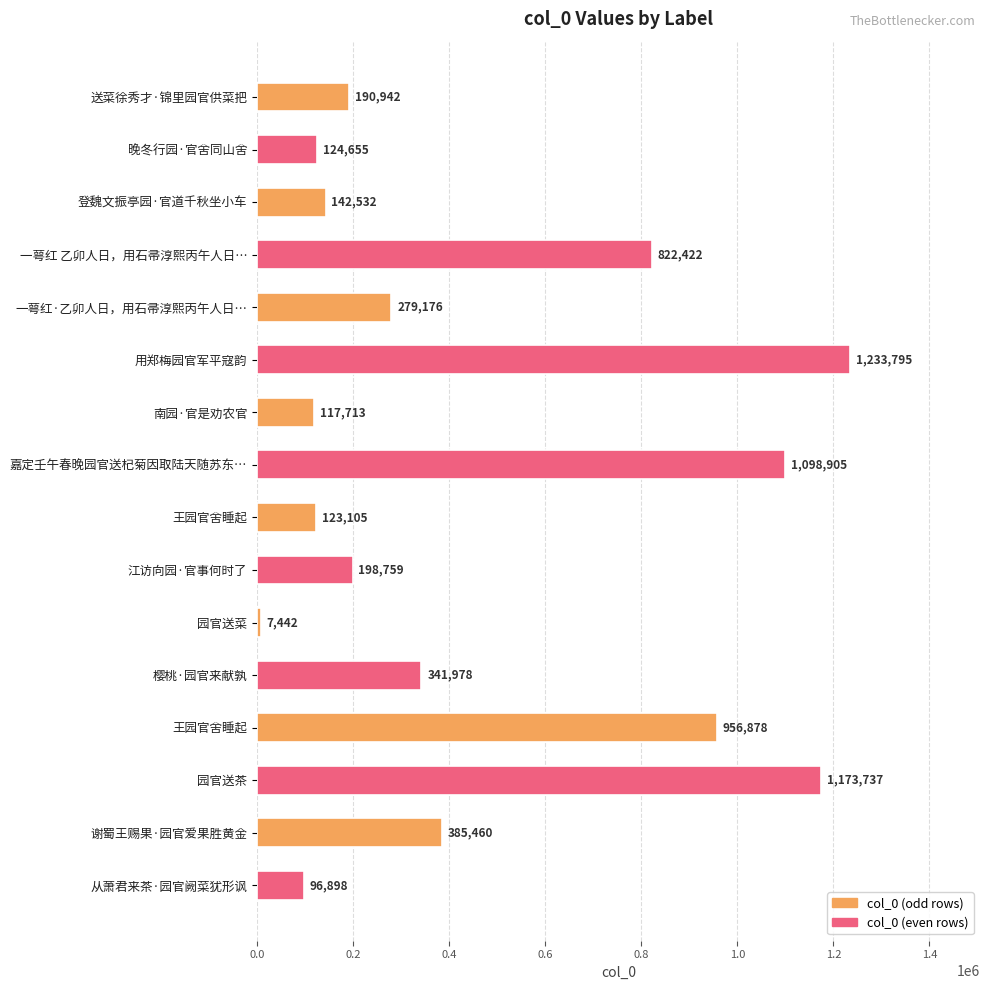

Does the chart contain any negative values?

No